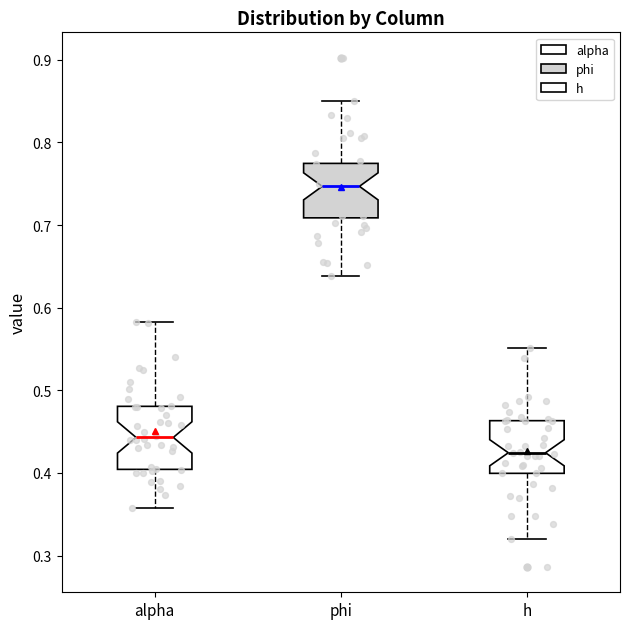

Reading left to right, read every box against the y-axis: the position of its median line, the range the box covers, and the ends of its whiskers. The values are not printed on the chart, so give them approximately, as read against the axis.

alpha: median 0.44, box 0.40 to 0.48, whiskers 0.36 to 0.58
phi: median 0.75, box 0.71 to 0.77, whiskers 0.64 to 0.85
h: median 0.42, box 0.40 to 0.46, whiskers 0.32 to 0.55